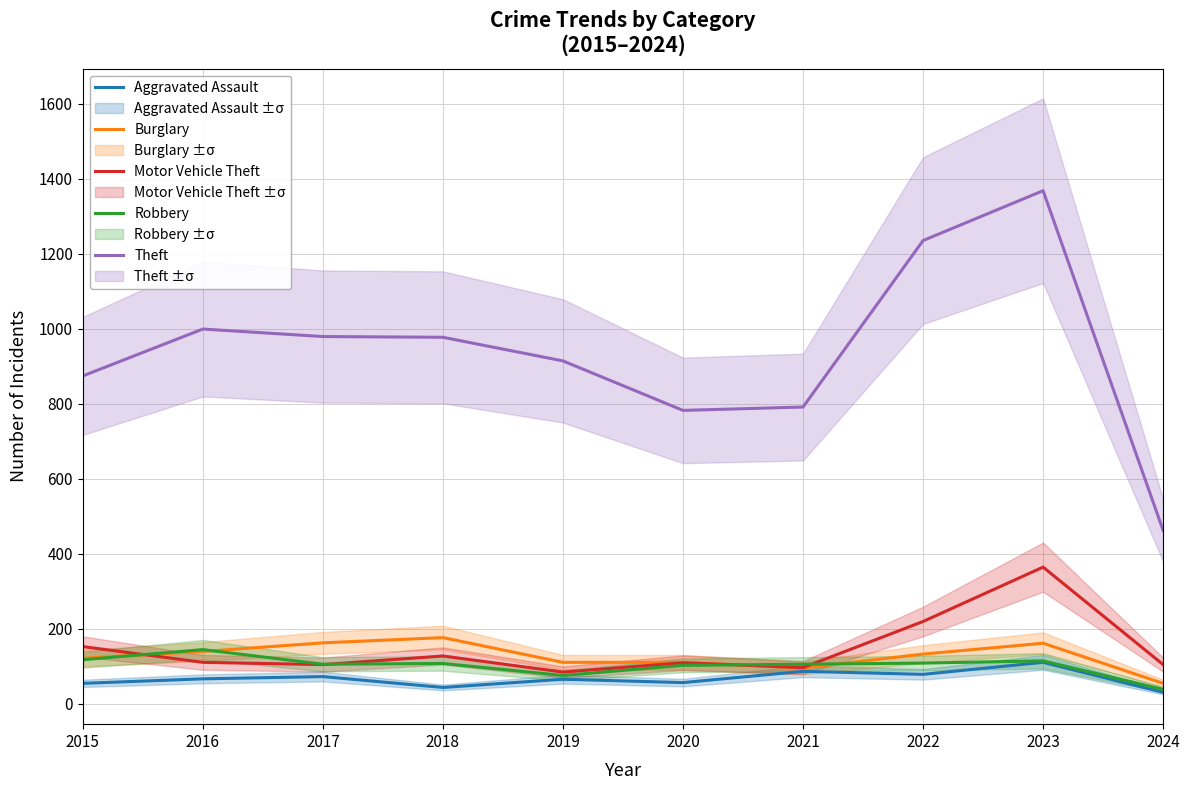

Rank the series by their maximum value, from lowest to highest.

Aggravated Assault, Robbery, Burglary, Motor Vehicle Theft, Theft